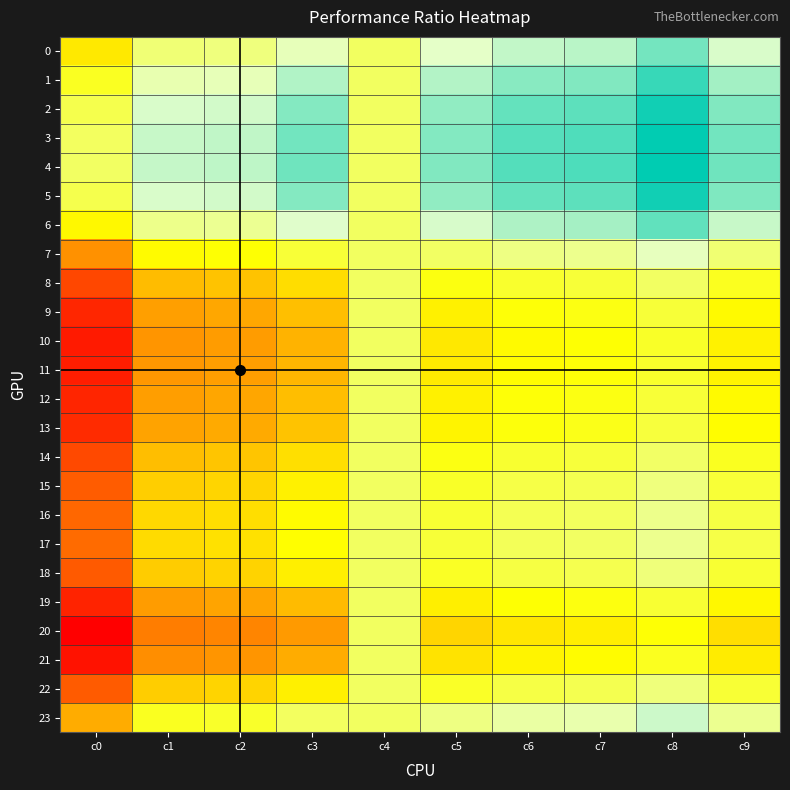

Which series has the widest spread of values?

20